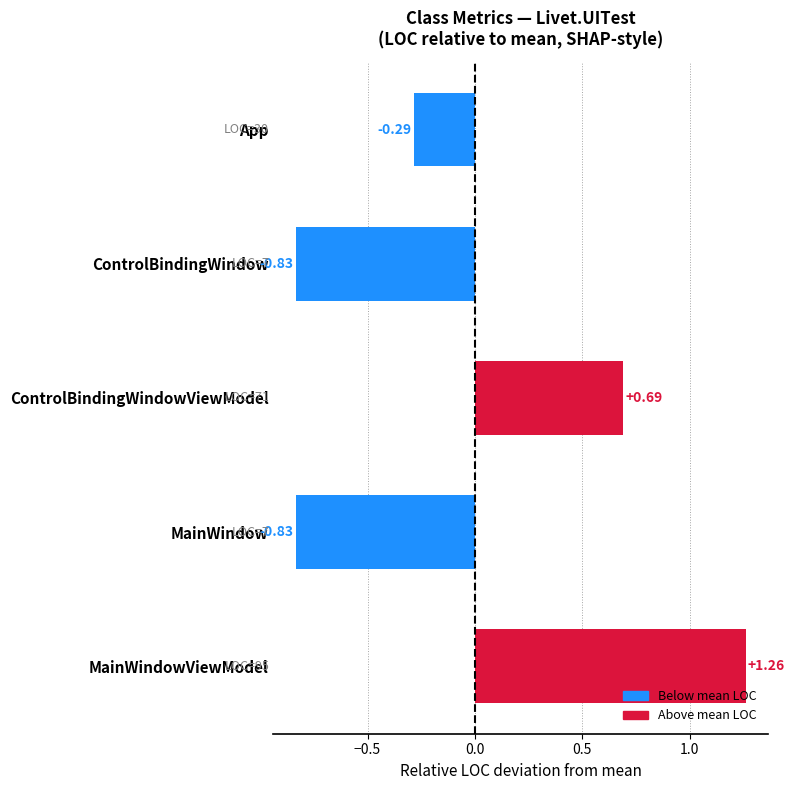

Which label corresponds to the largest value in the chart?

MainWindowViewModel